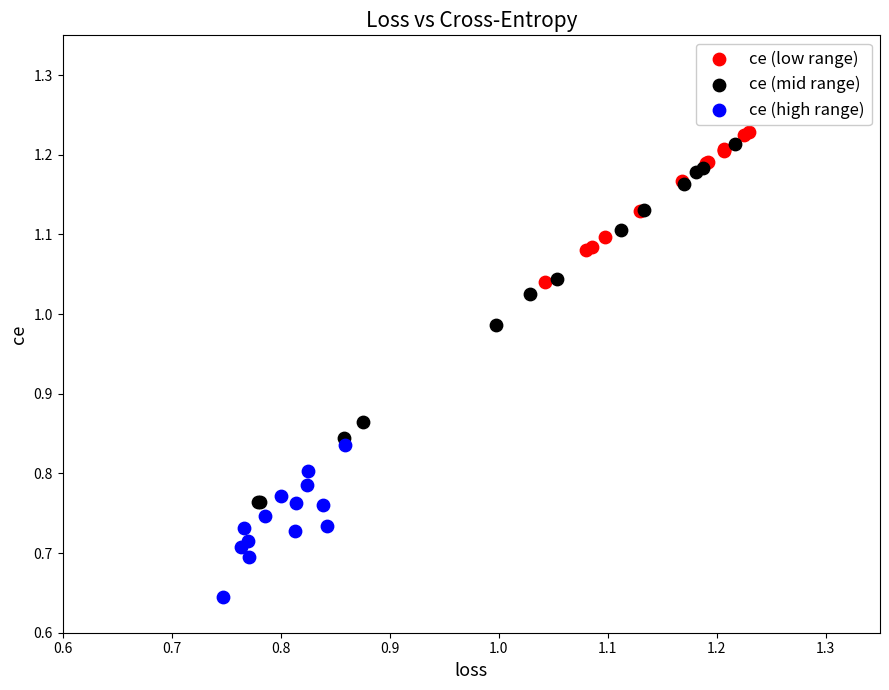

What are all the series names shown in the legend?

ce (low range), ce (mid range), ce (high range)